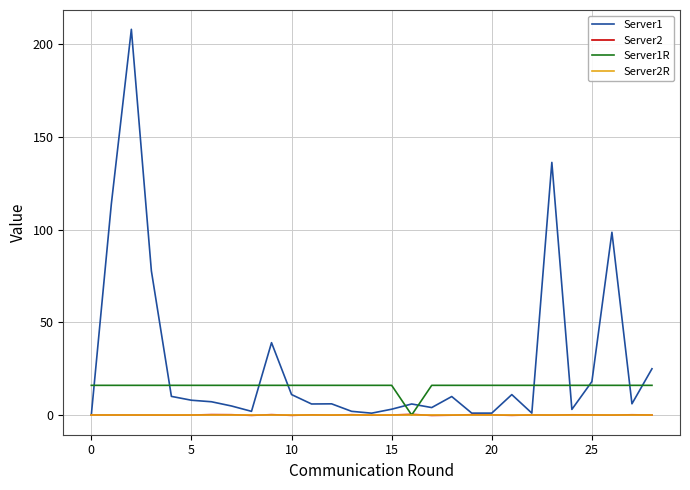

What is the maximum value for Server1R?

16.0